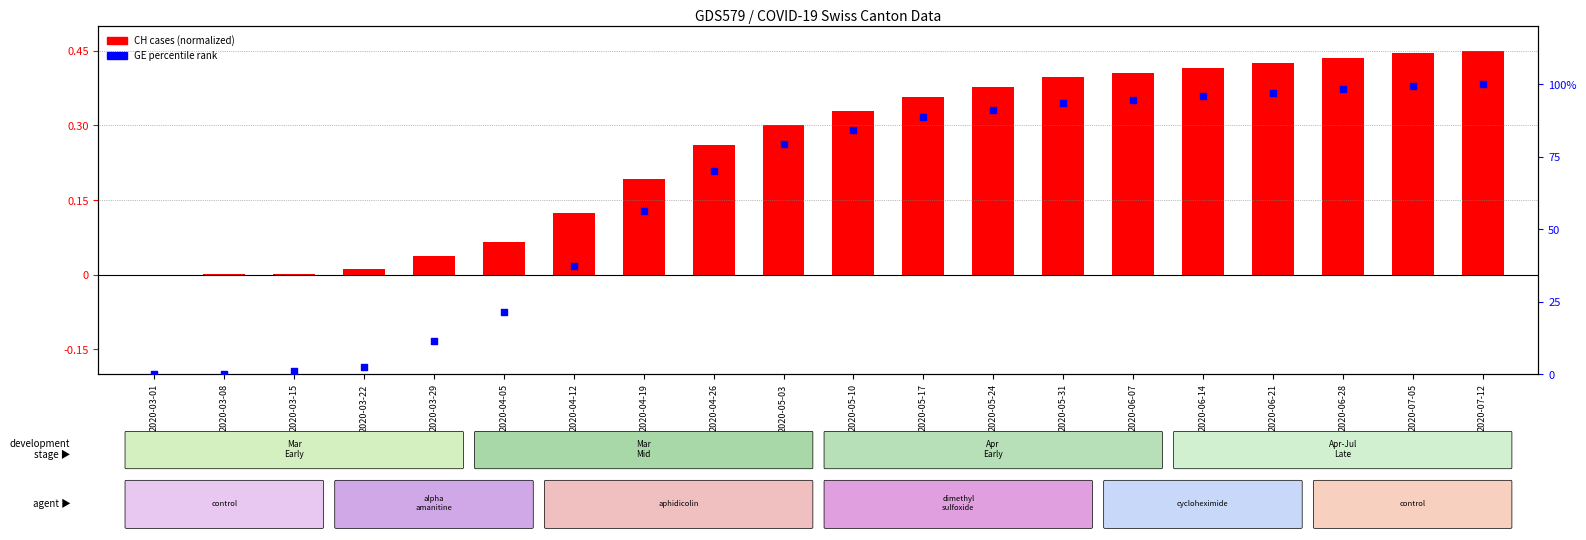

Is the value of CH (normalized) at 2020-03-15 greater than the value of GE (percentile) at 2020-06-07?

No